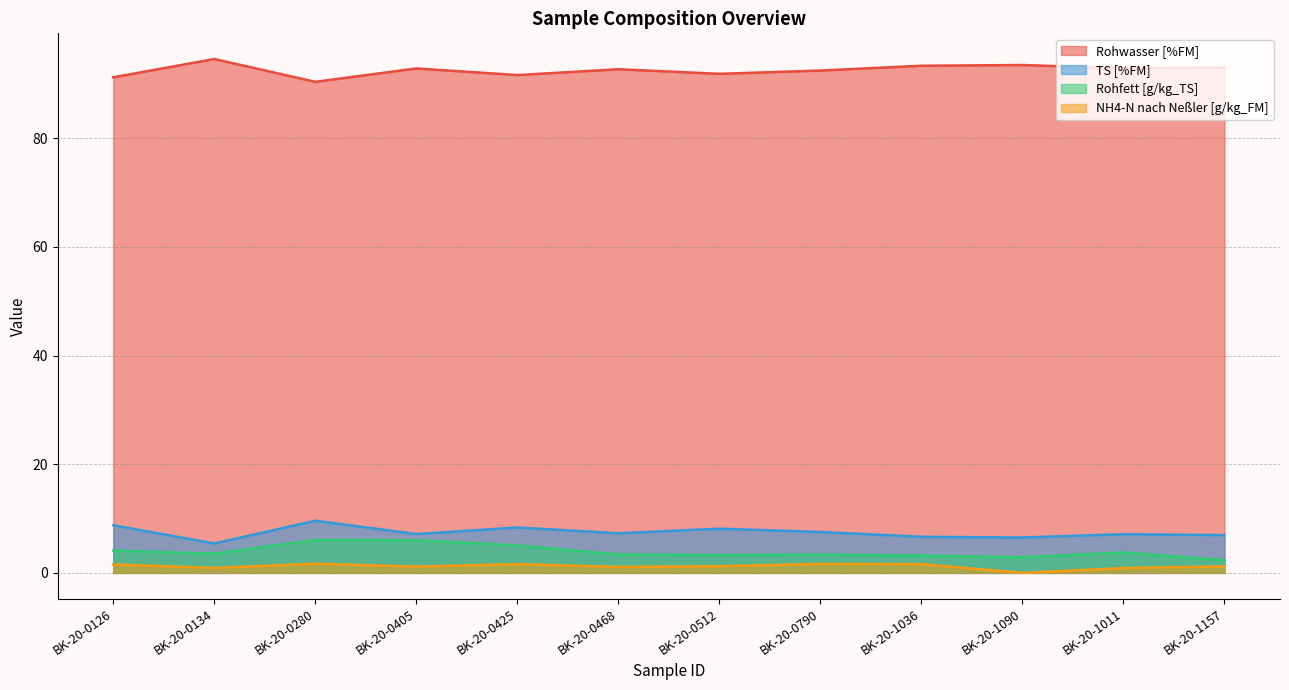

Which series has the widest spread of values?

TS [%FM]